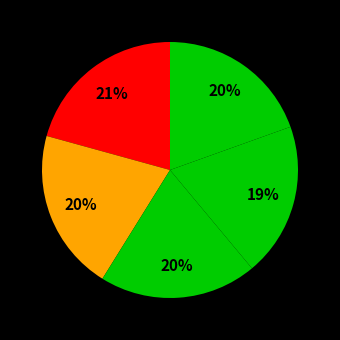

How many slices are in this pie chart?

5